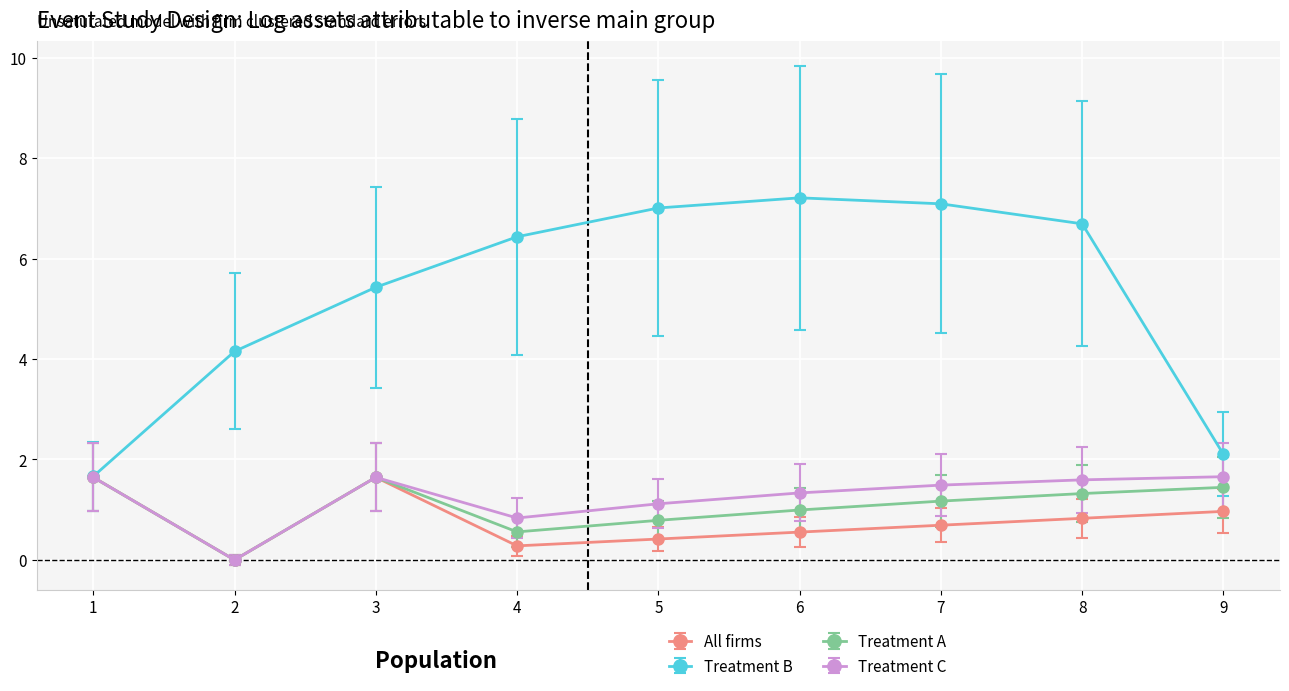

At which category does All firms reach its first local valley?

2